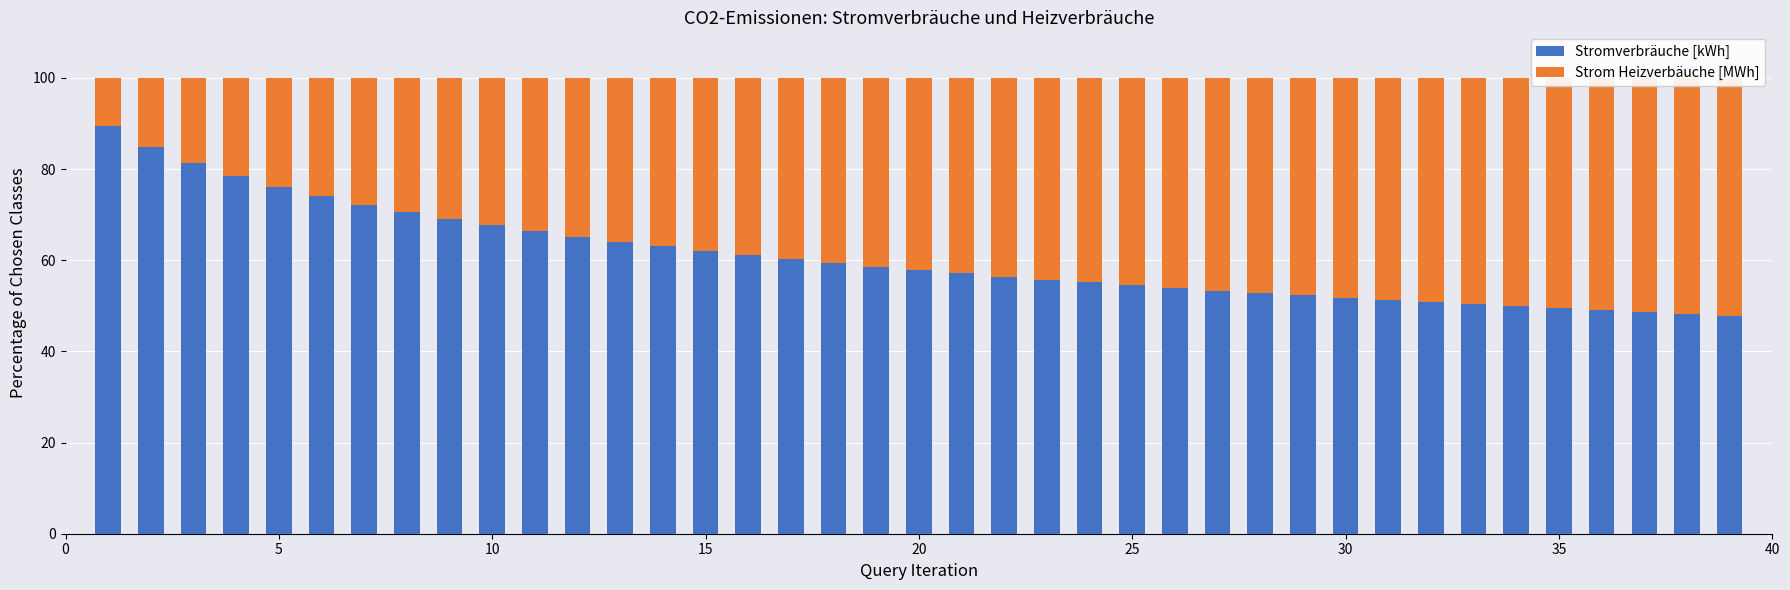

The value of Strom Heizverbäuche [MWh] at 22 is 18.3. True or false?

False